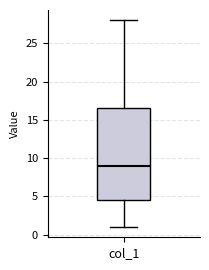

Transcribe this box plot: give where the median line is, the range the box spans, and where the two whiskers end, as read against the y-axis. The values are not printed on the chart, so give them approximately, as read against the axis.

median 9.0, box 4.5 to 16.5, whiskers 1.0 to 28.0